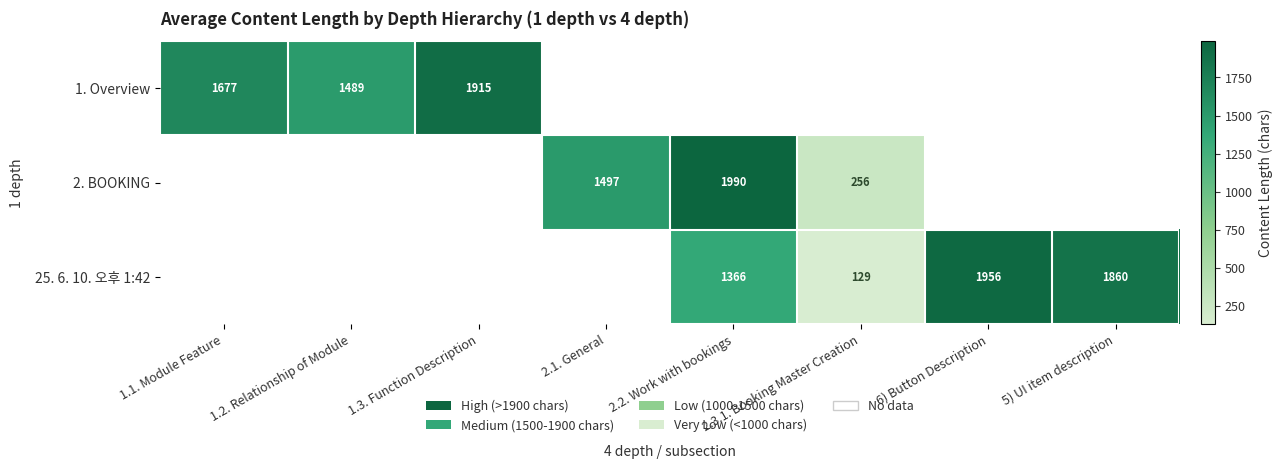

What is the sum of the 25. 6. 10. 오후 1:42 values at 2.2. Work with bookings and 5) UI item description?

3226